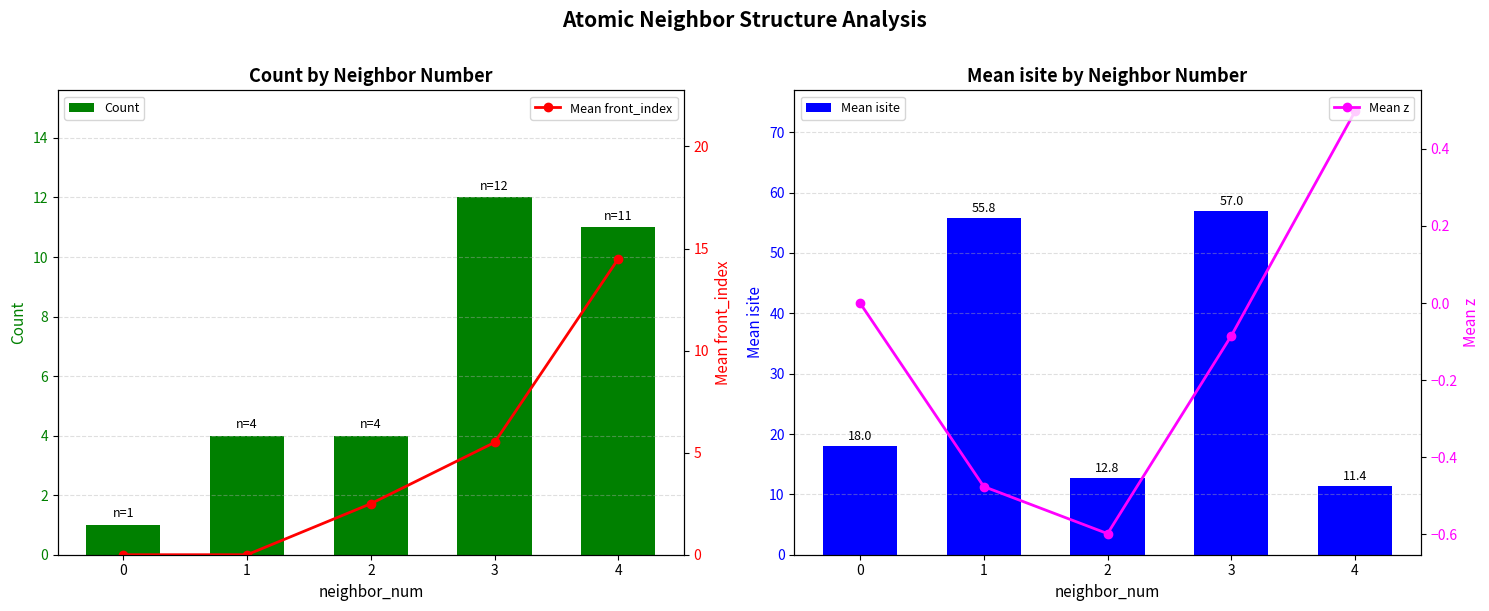

What is the average value of the Count series?

6.4